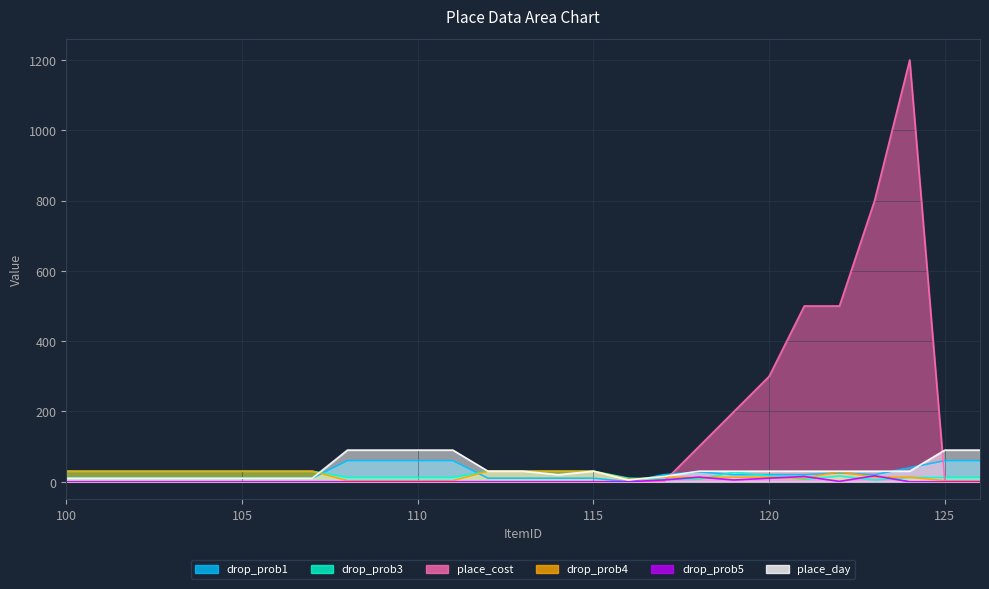

True or false: drop_prob5 and drop_prob1 intersect in this chart.

False